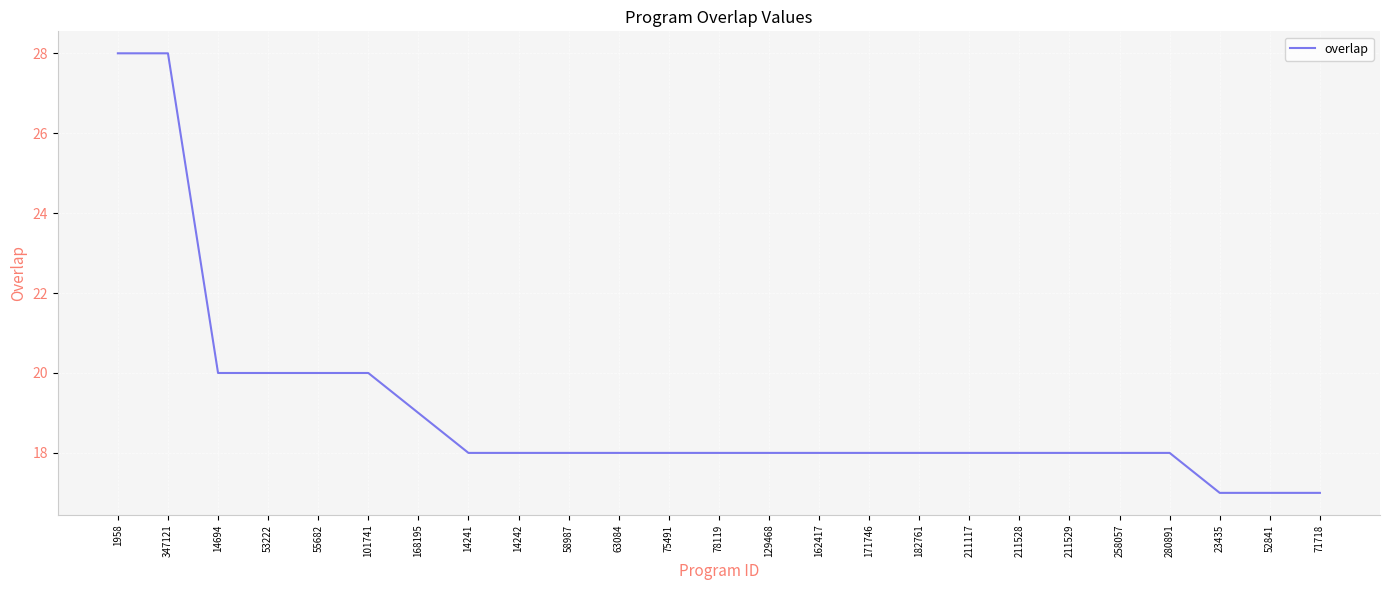

What value does the data have at 171746, to the nearest 10?

20